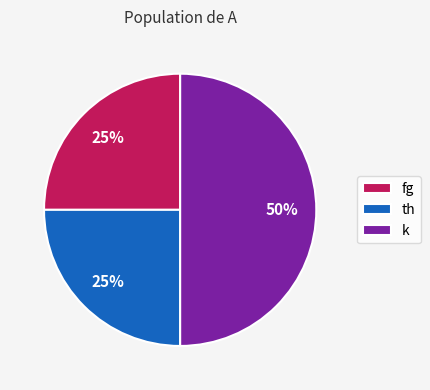

What is the largest slice in the pie chart?

k